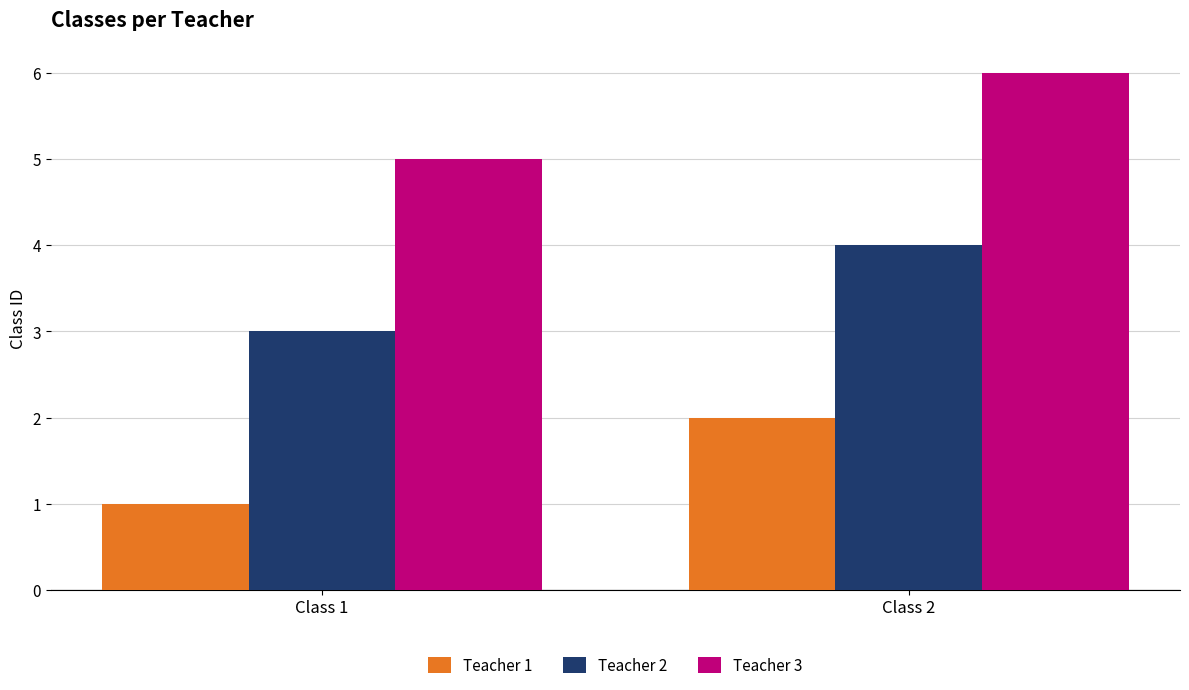

At which category does the chart reach its minimum across all series?

Class 1